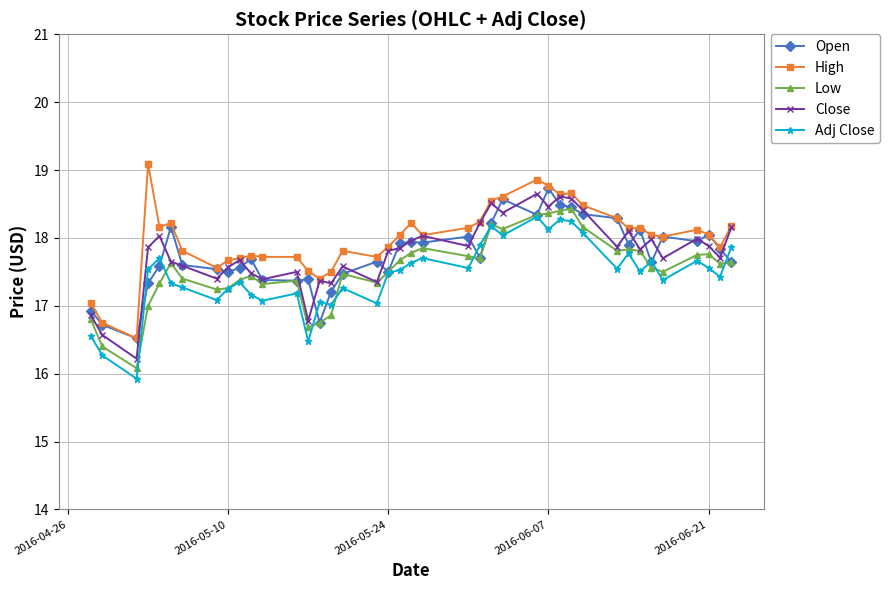

At how many categories does at least one series exceed 16?

40